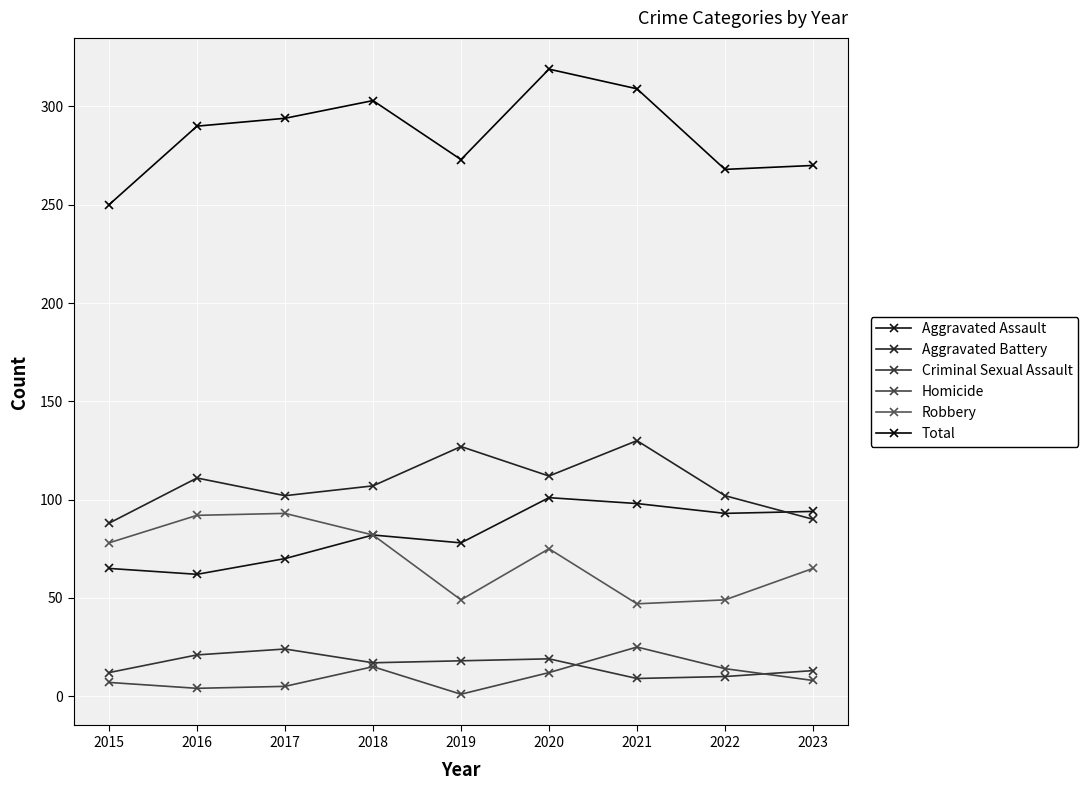

How many lines are shown in the chart?

6